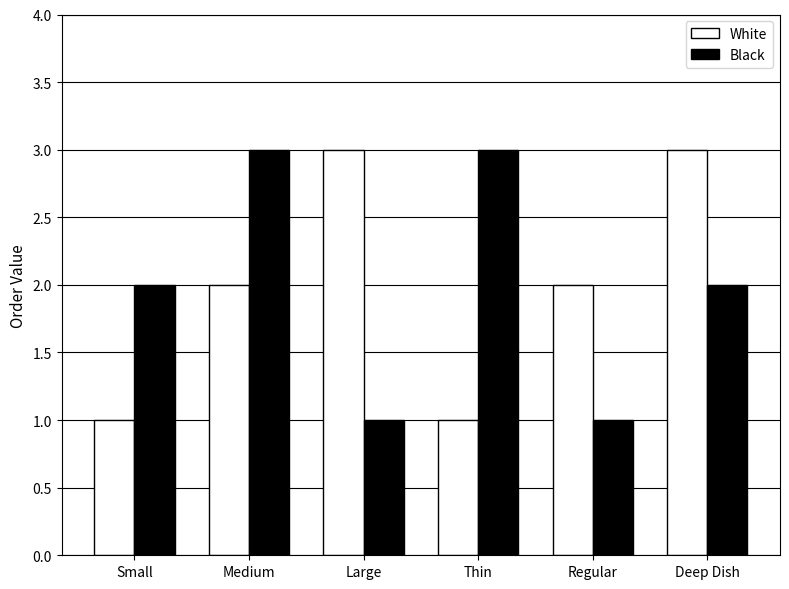

What is the difference between the second highest and minimum values in the Black series?

2